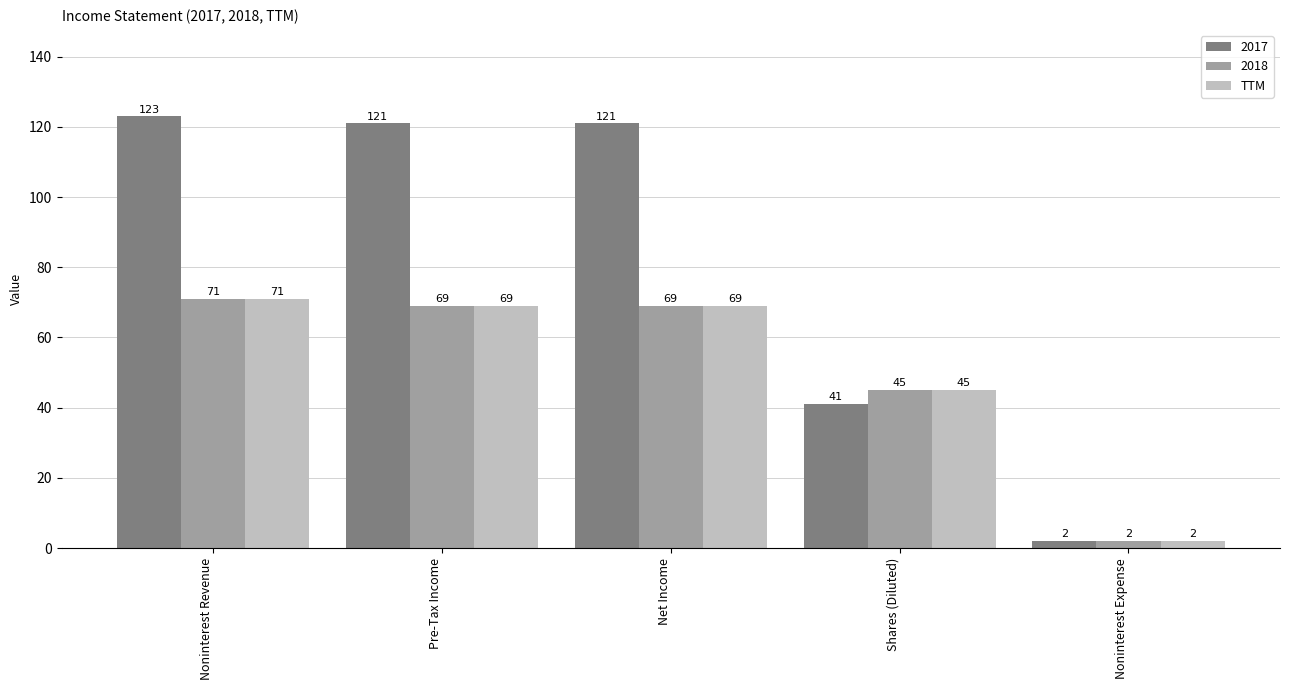

How many bars are there in total?

15